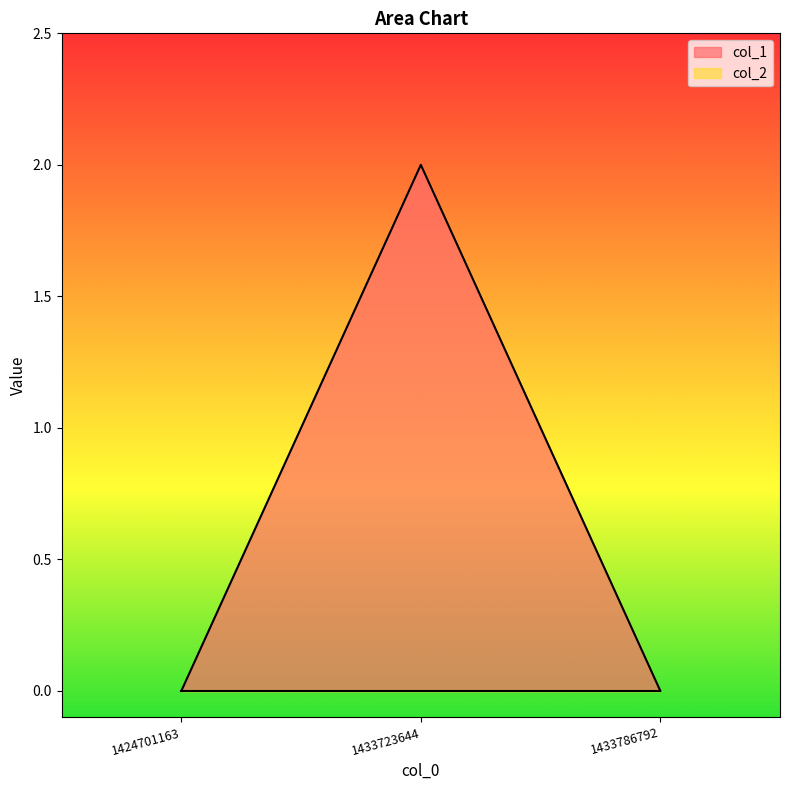

How many lines are shown in the chart?

2